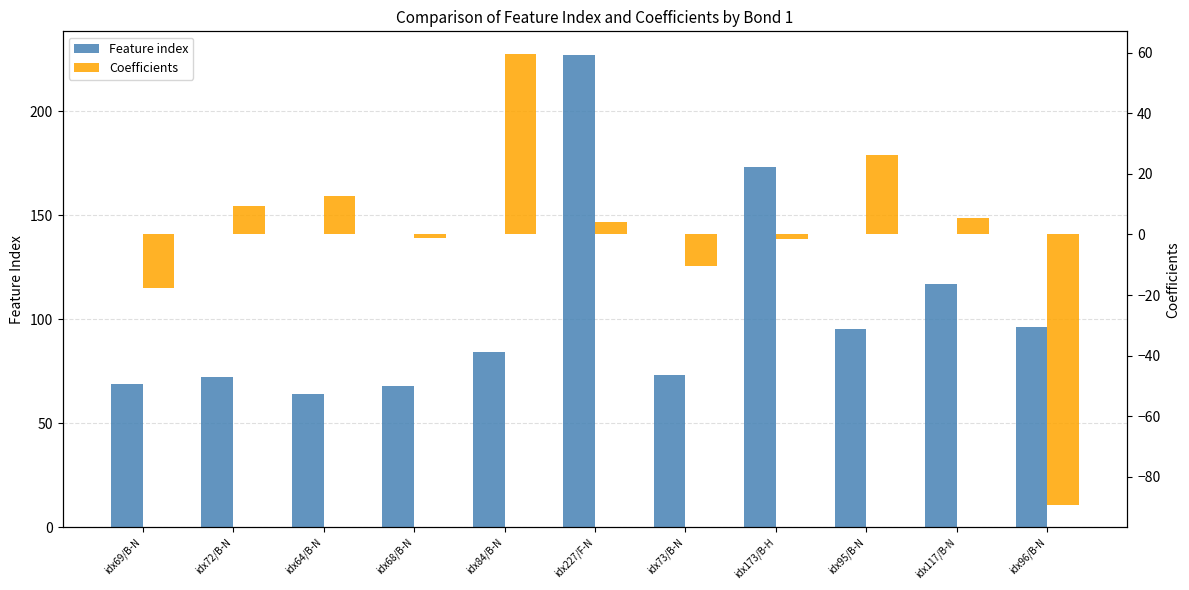

How many groups of bars are there?

11